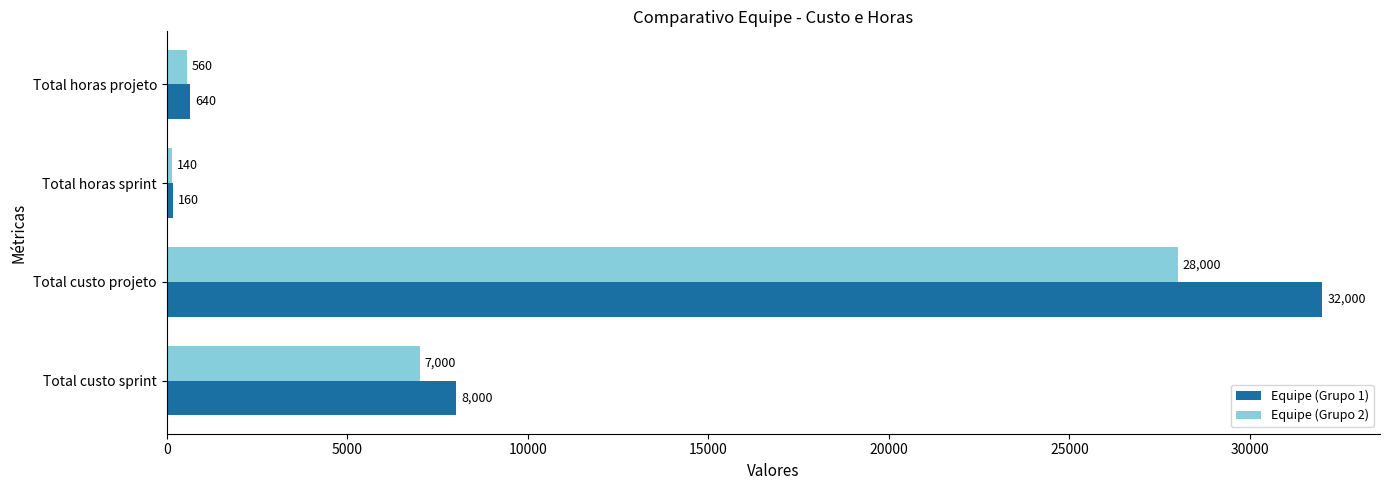

Rank the categories by Equipe (Grupo 2) value from lowest to highest.

Total horas sprint, Total horas projeto, Total custo sprint, Total custo projeto